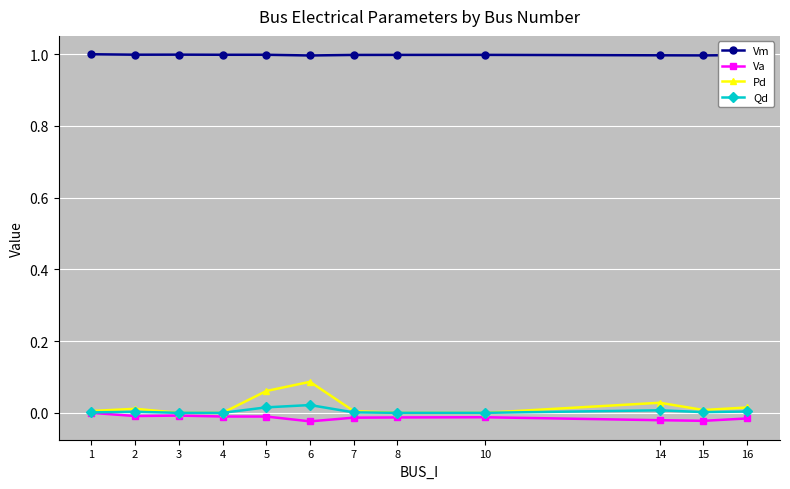

What is the difference between the highest and lowest values at 16?

1.0